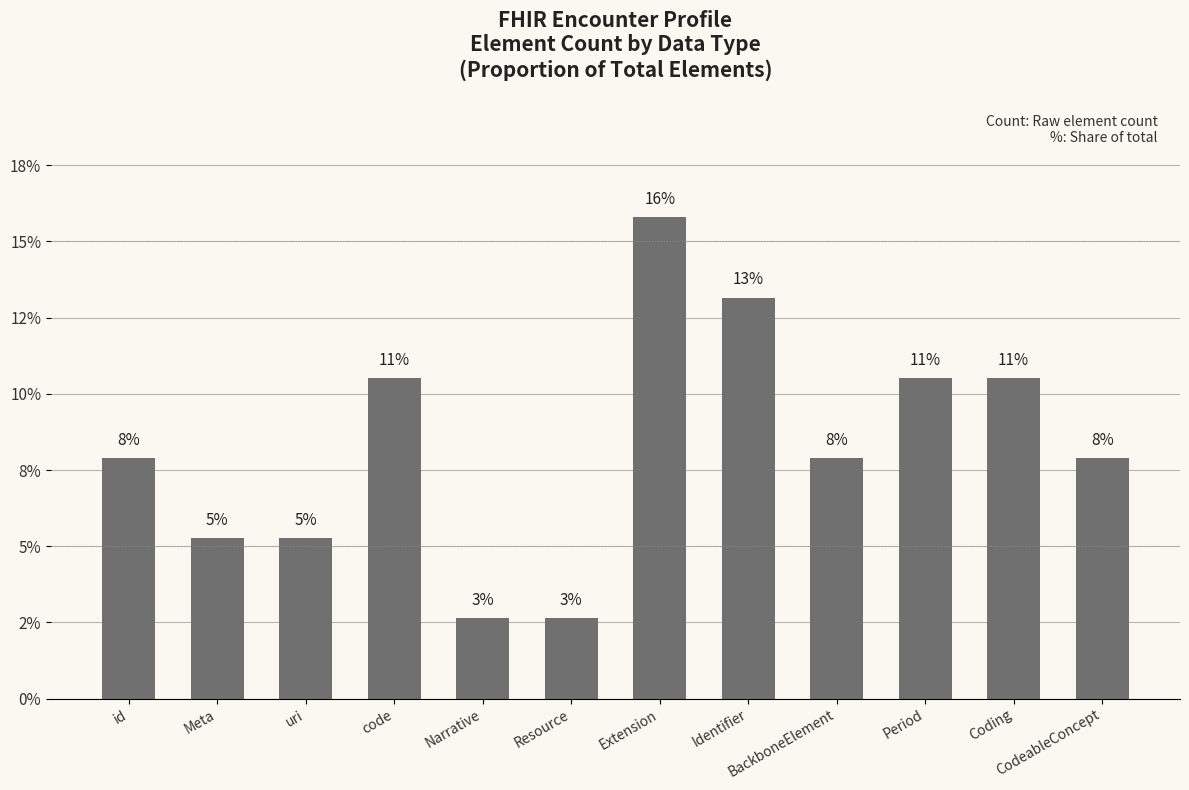

Is it true that the value at Period is 16.1?

False